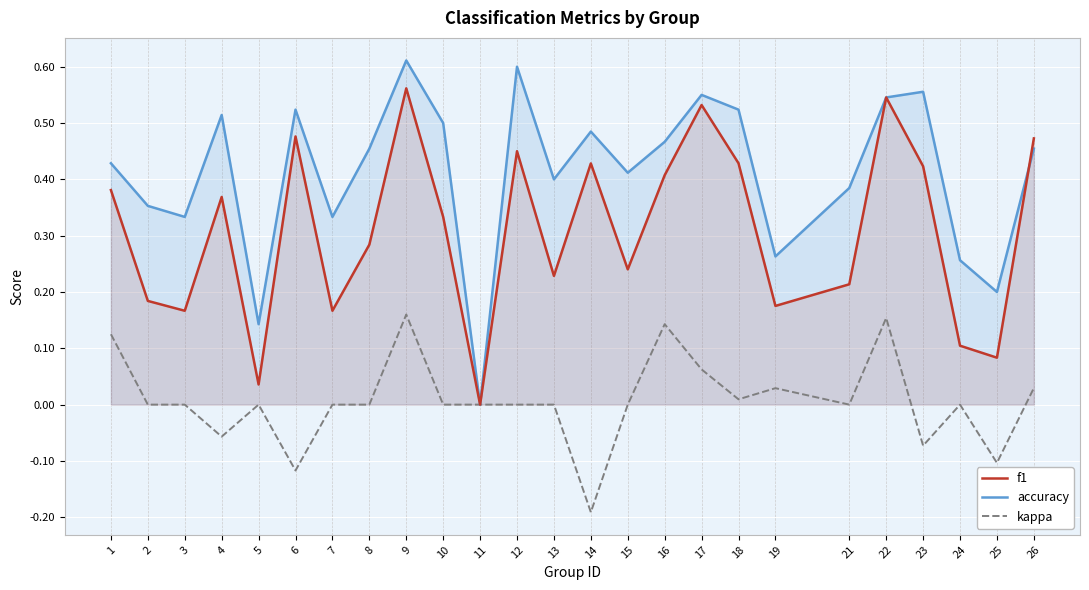

What is the average value of the accuracy series?

0.4